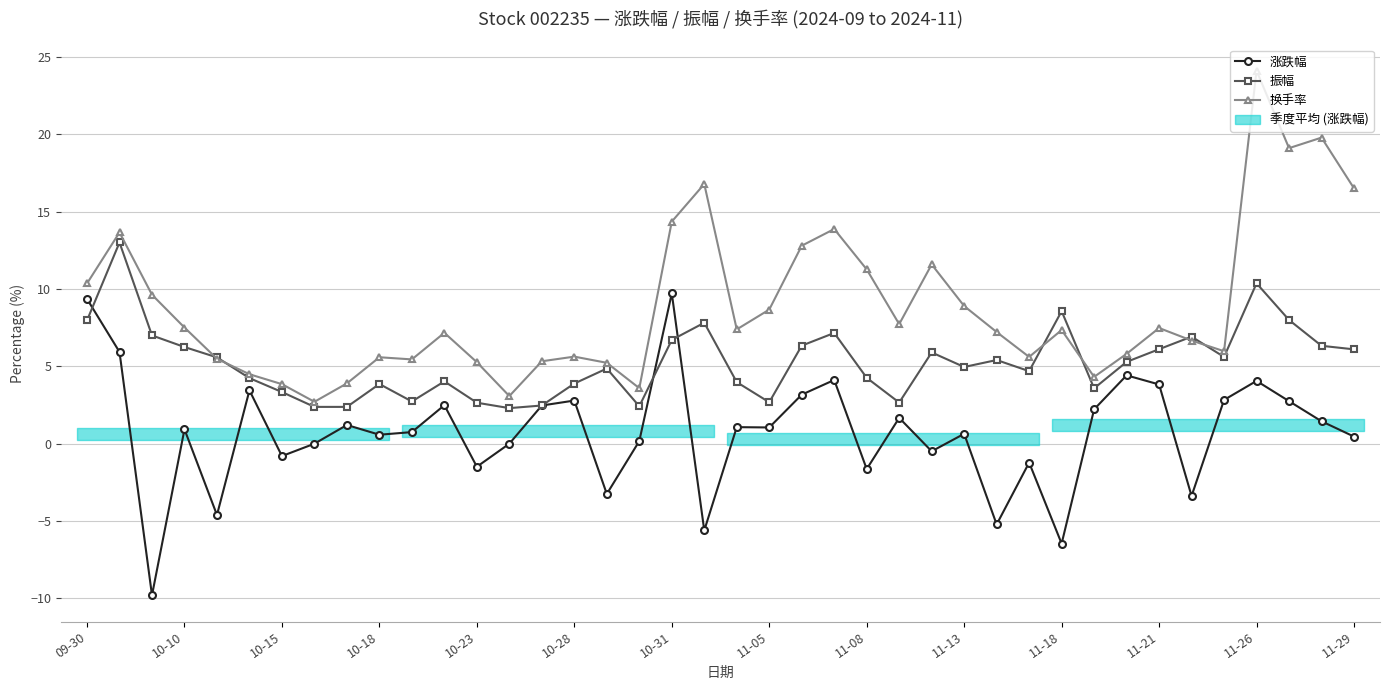

Which series has the widest spread of values?

换手率